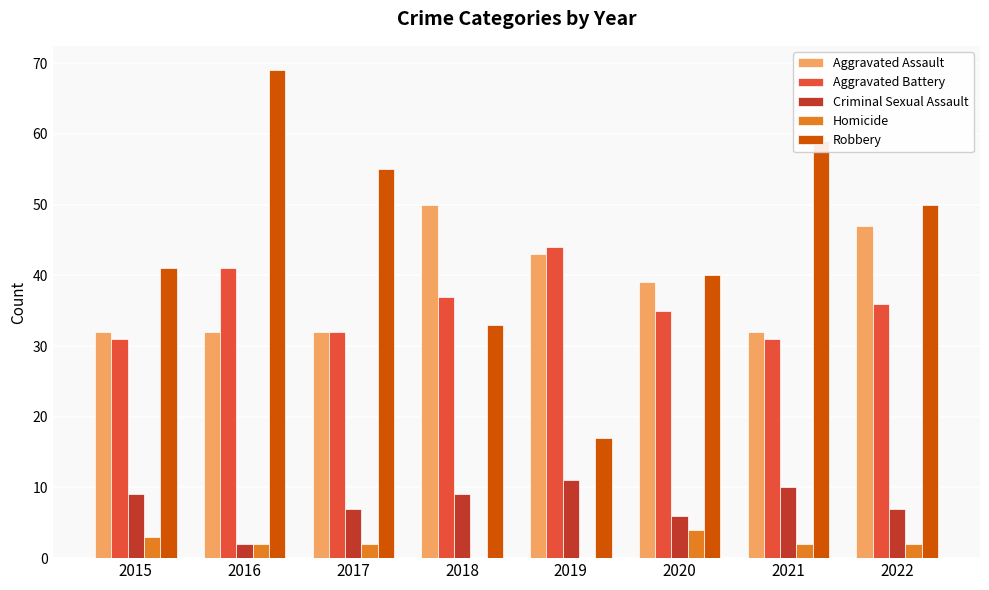

How many categories are shown in the chart?

8